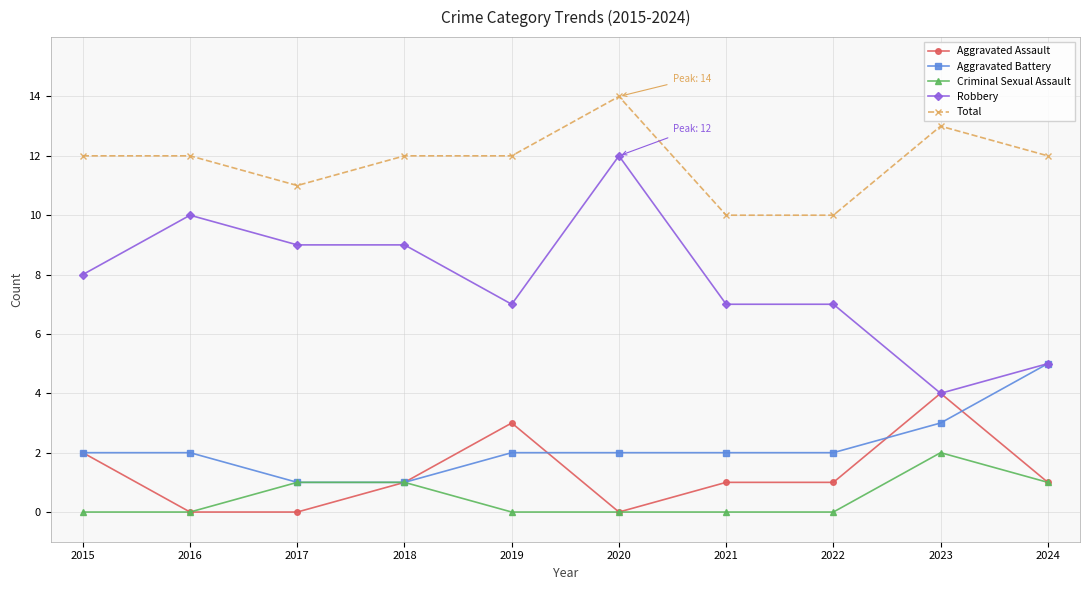

Does the chart have visible grid lines?

Yes